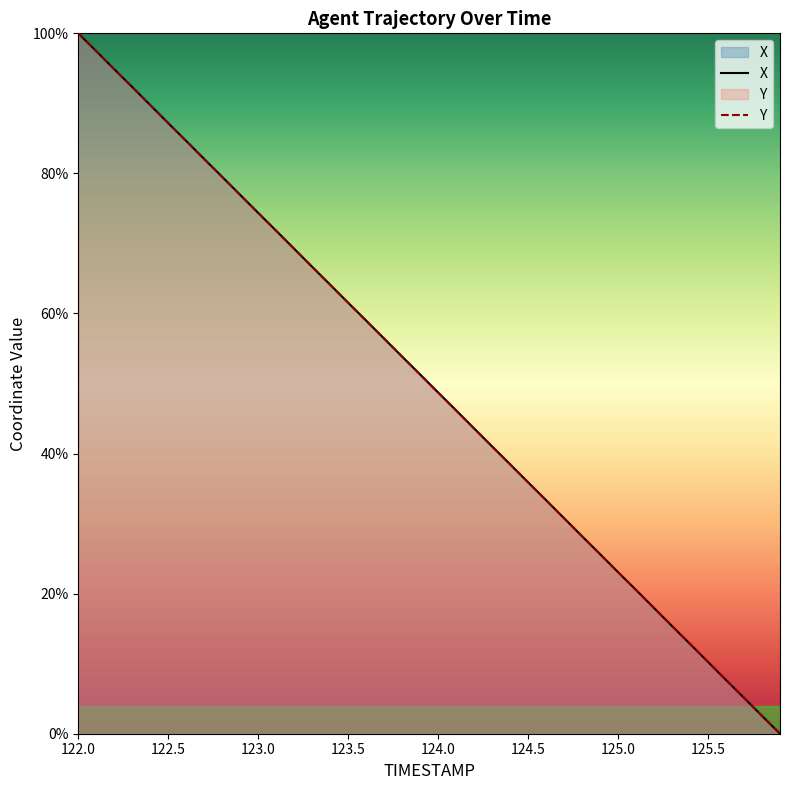

Which category has the lowest value in the X series?

125.9